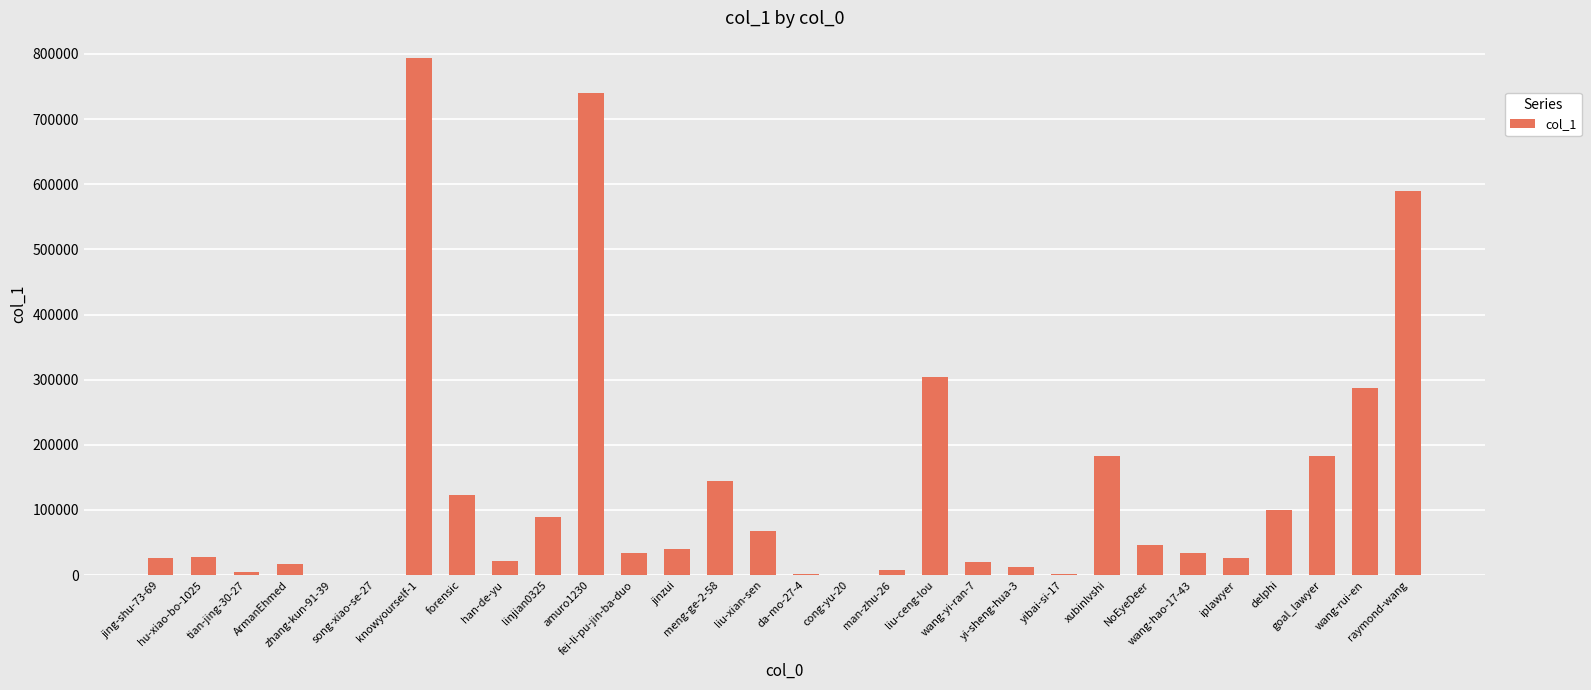

What is the maximum value shown in the chart?

793409